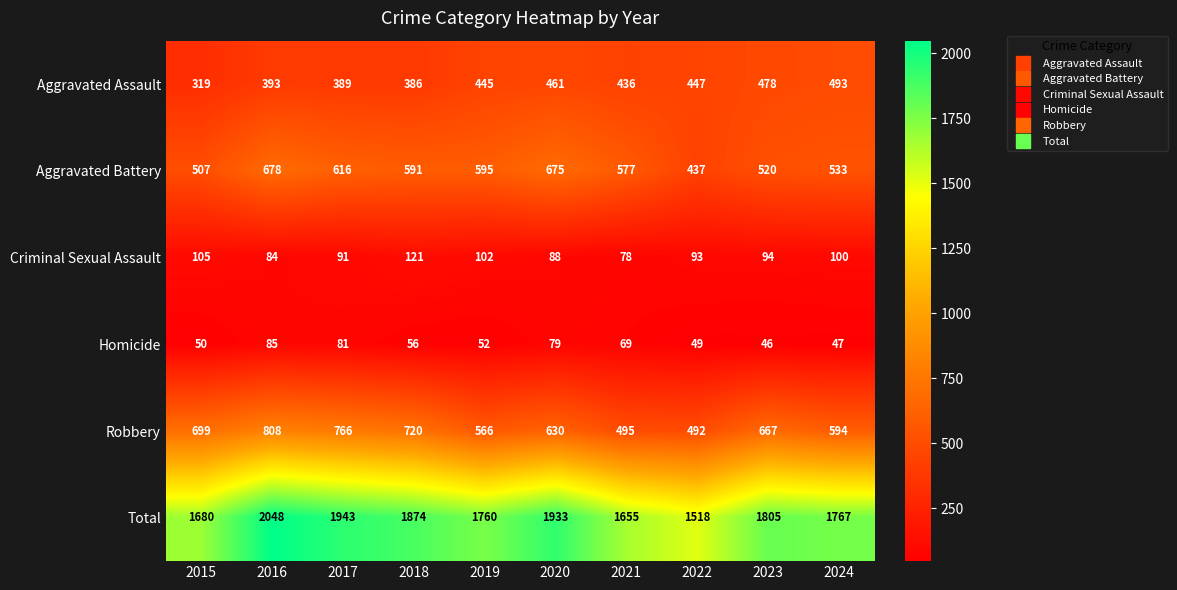

Where is Robbery nearest to the value 650?

2023